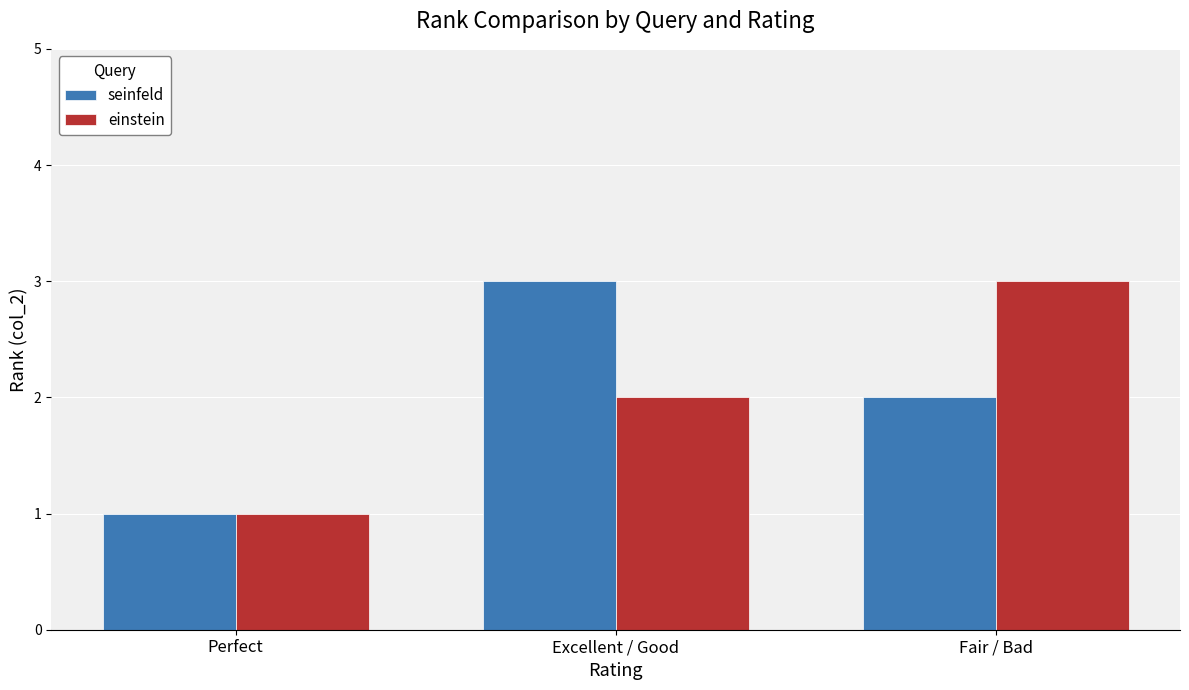

What is the label of the 1st bar from the right?

Fair / Bad